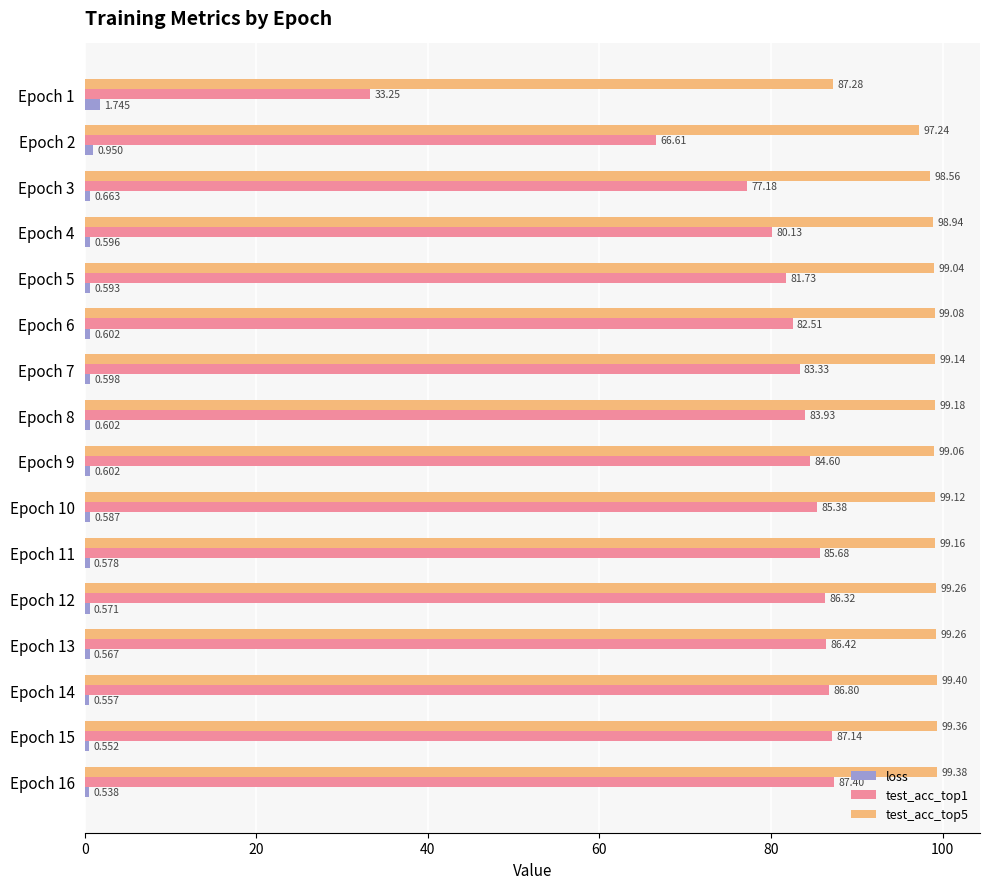

Rank the series by their average value, from highest to lowest.

test_acc_top5, test_acc_top1, loss